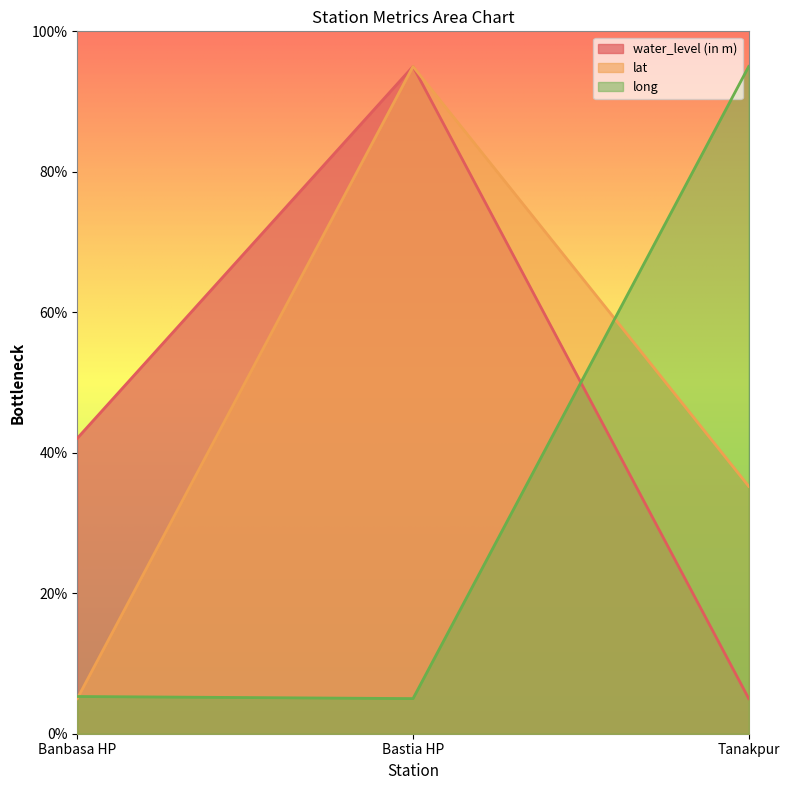

Count the number of data series in this chart.

3